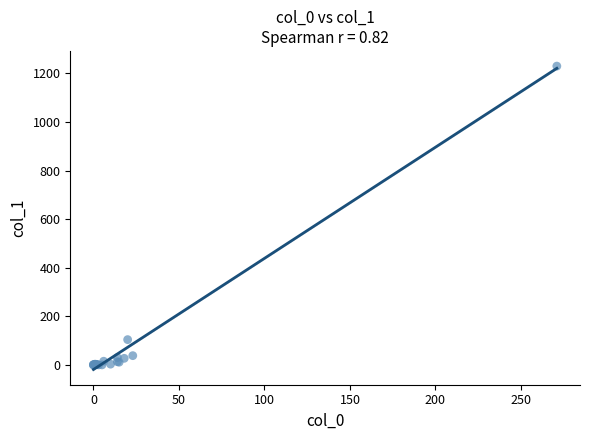

What Y value in the scatter plot is closest to 615?

104